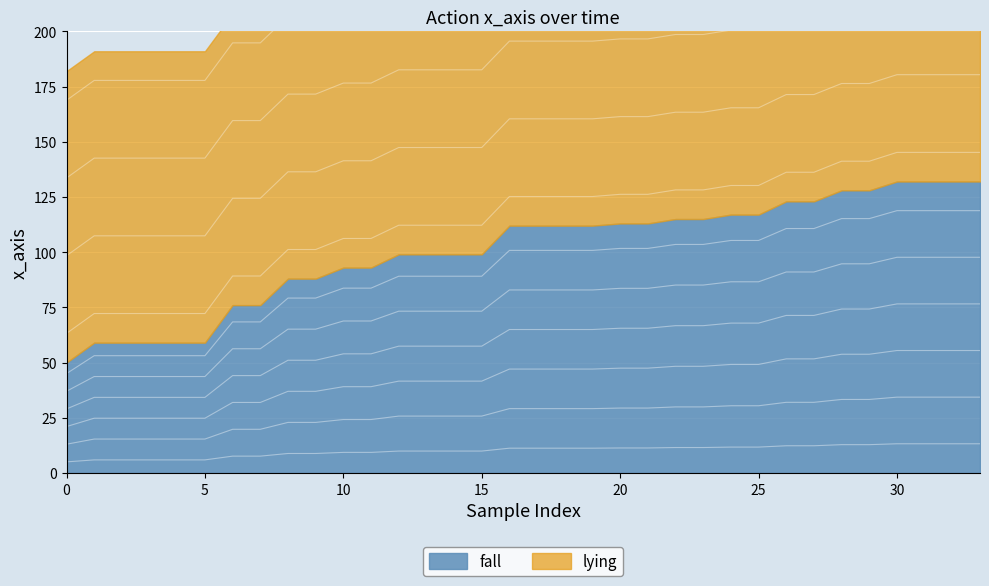

Count the number of categories in the chart.

34